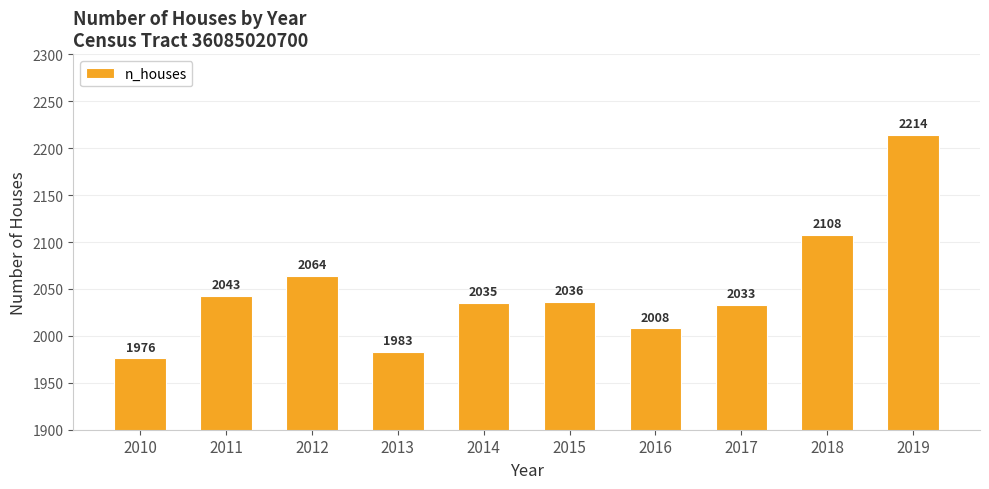

Reading left to right, list all the values displayed in this chart.

2010=1976	2011=2043	2012=2064	2013=1983	2014=2035	2015=2036	2016=2008	2017=2033	2018=2108	2019=2214